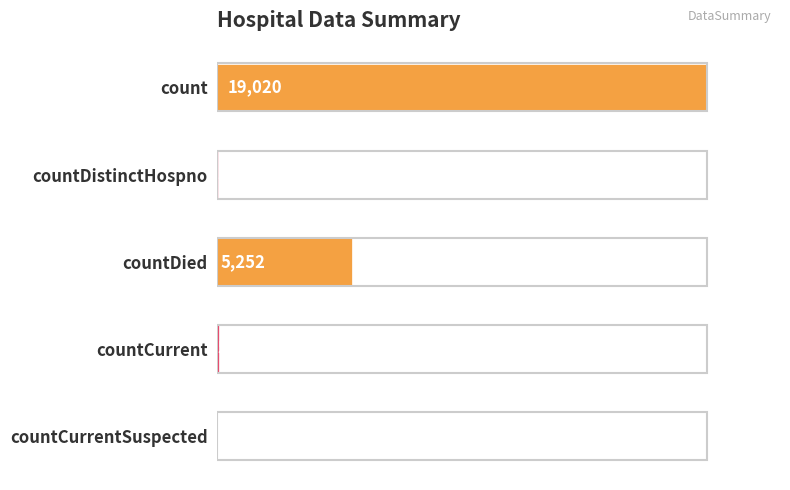

What is the sum of all values?

24360